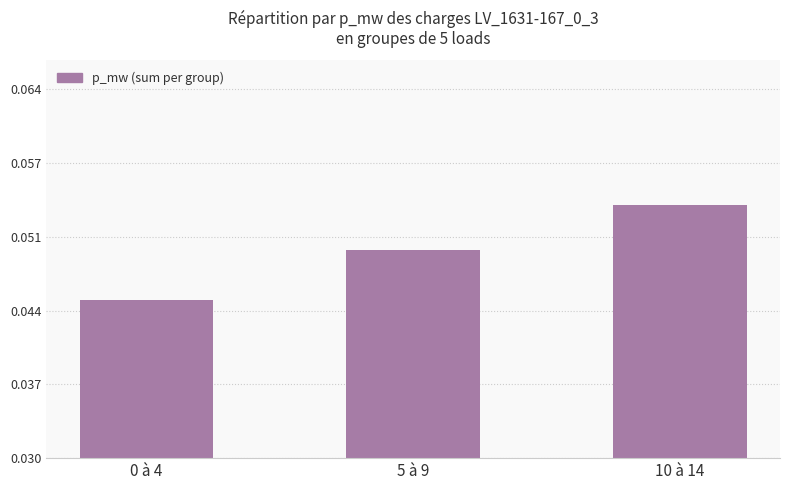

Reading right to left, what are all the values shown in this chart?

10 à 14=0.1	5 à 9=0.0	0 à 4=0.0